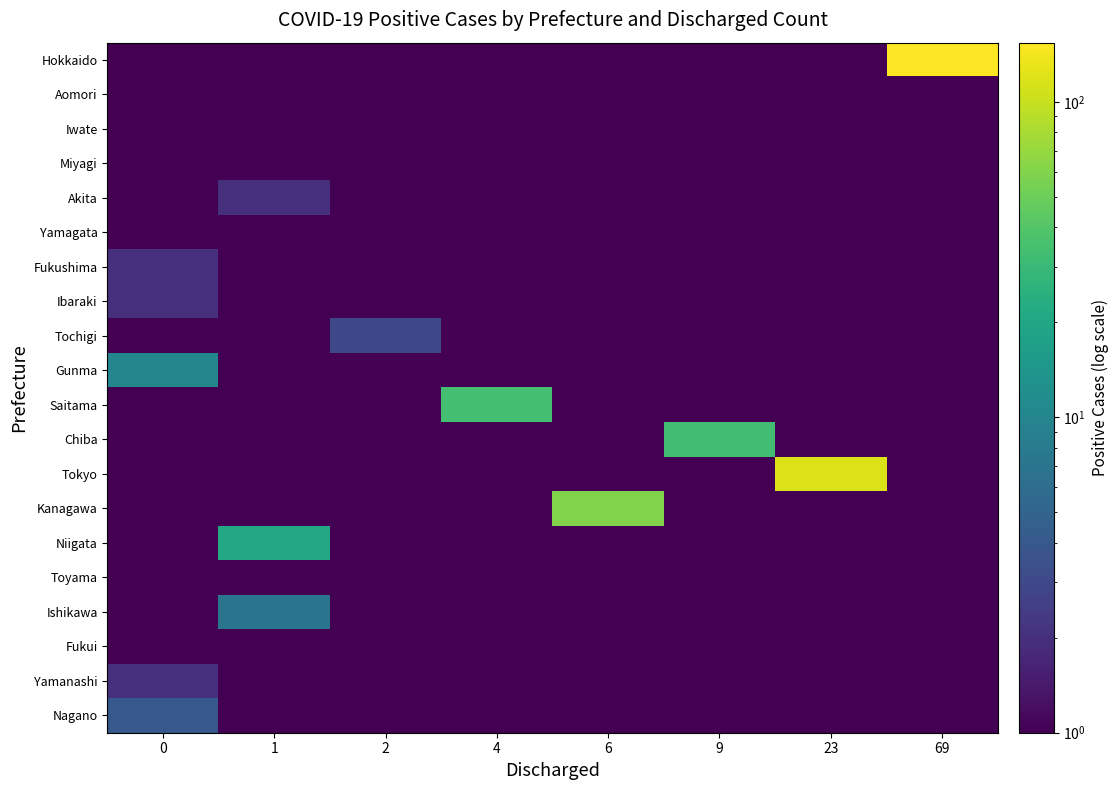

What is the total value across all series at 9?

42.5